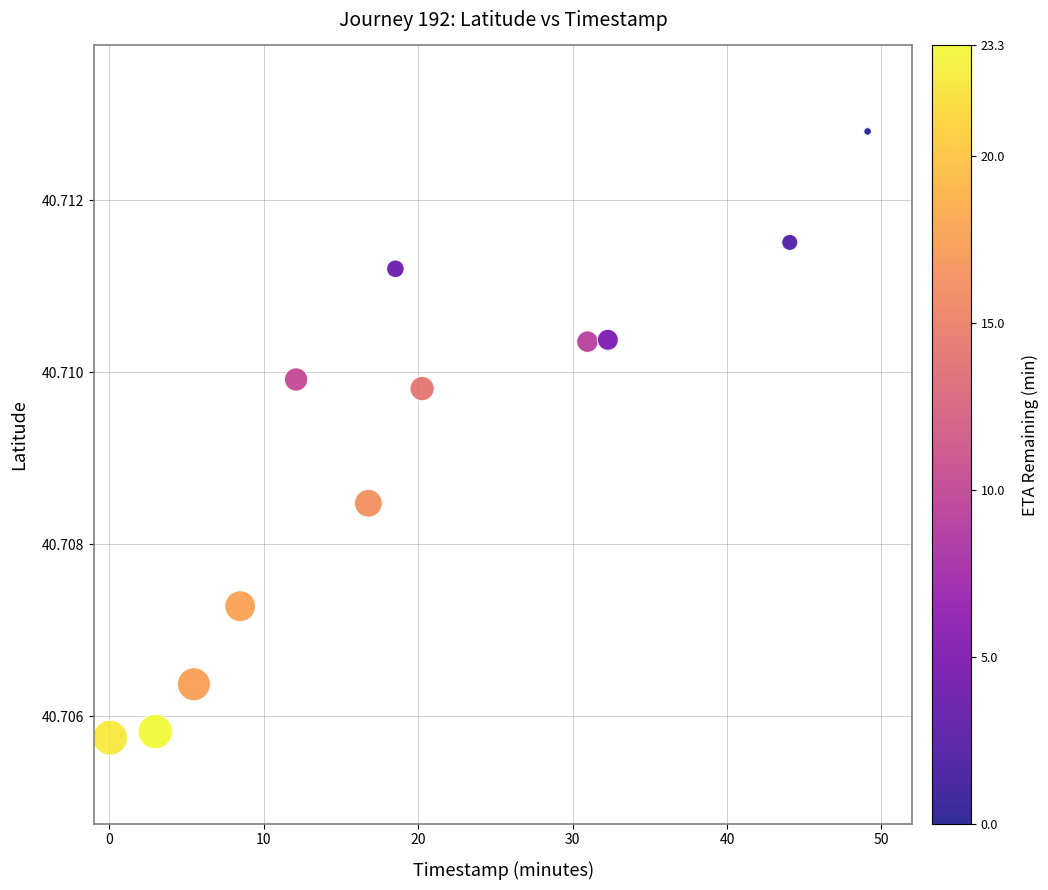

What is the range of X values (max minus min)?

49.1